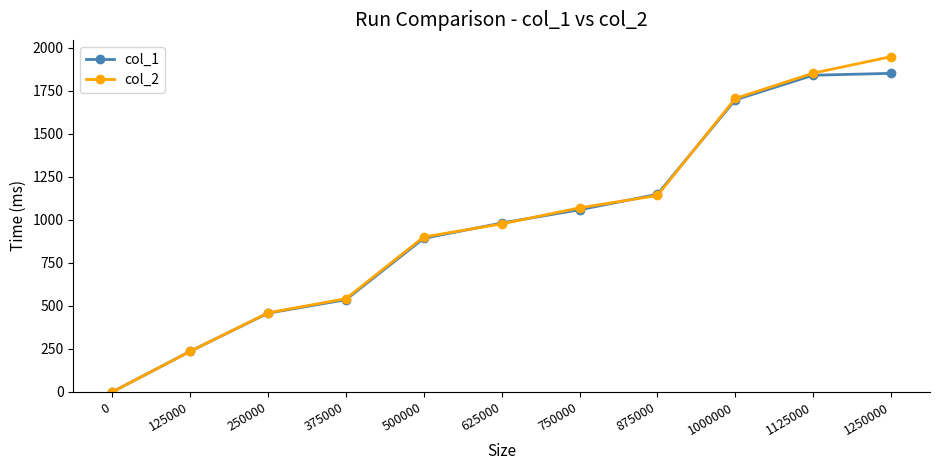

Read the col_1 value at 250000.

458